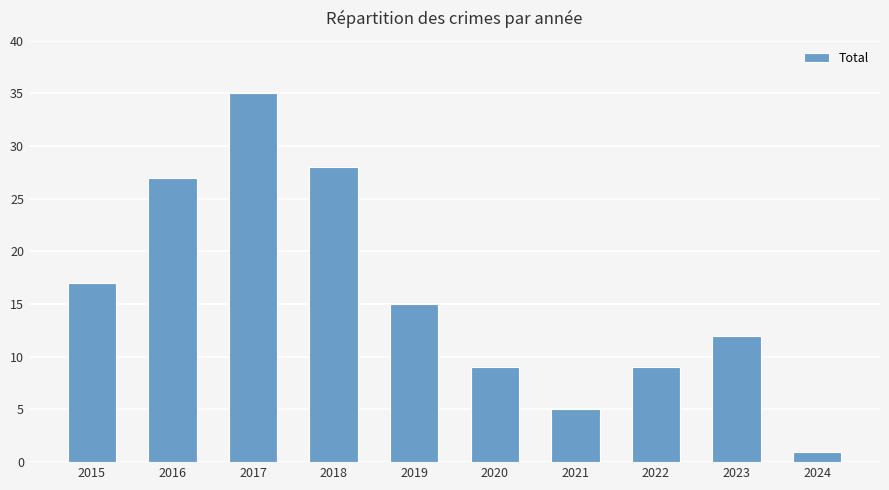

The chart shows a value of 5 at 2021. True or false?

True